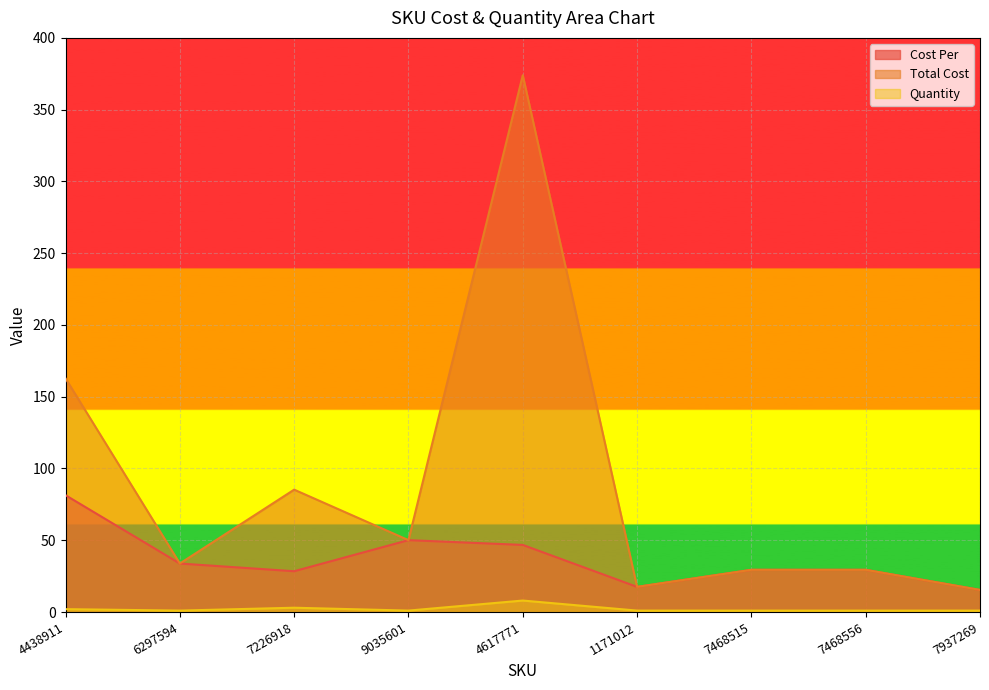

What value does the Quantity series have at 9035601?

1.0